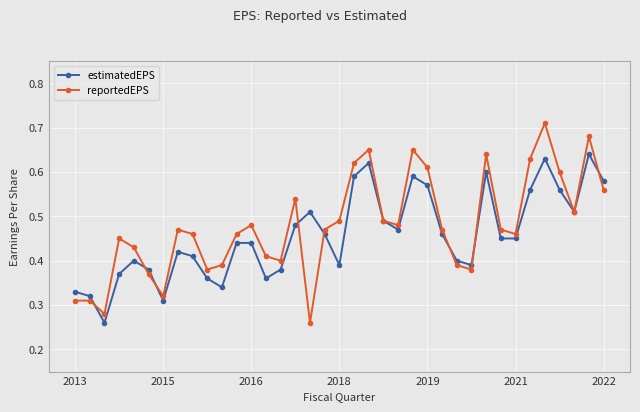

List the series in order of their overall mean, highest first.

reportedEPS, estimatedEPS